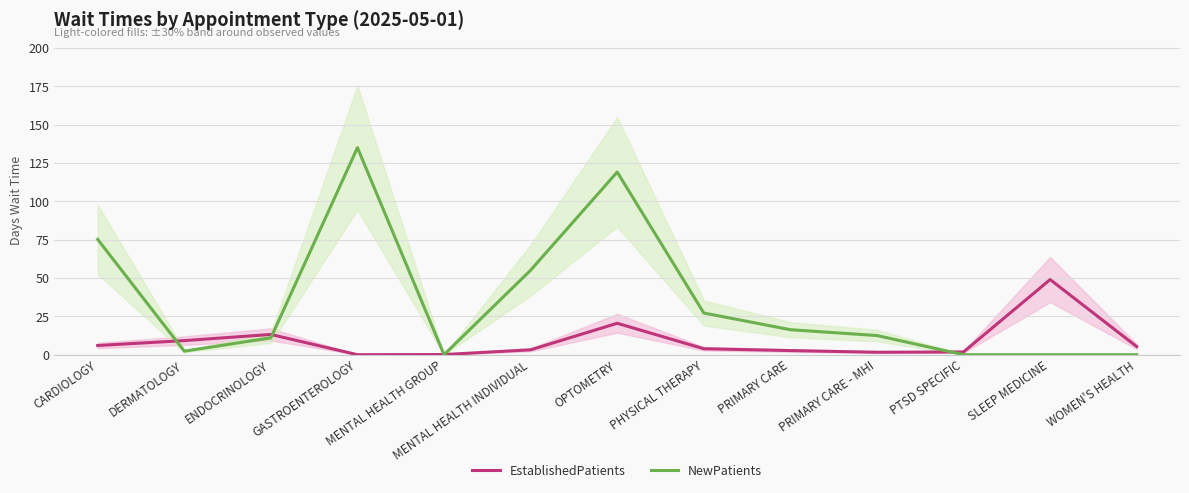

At which label does EstablishedPatients first exceed 3?

CARDIOLOGY